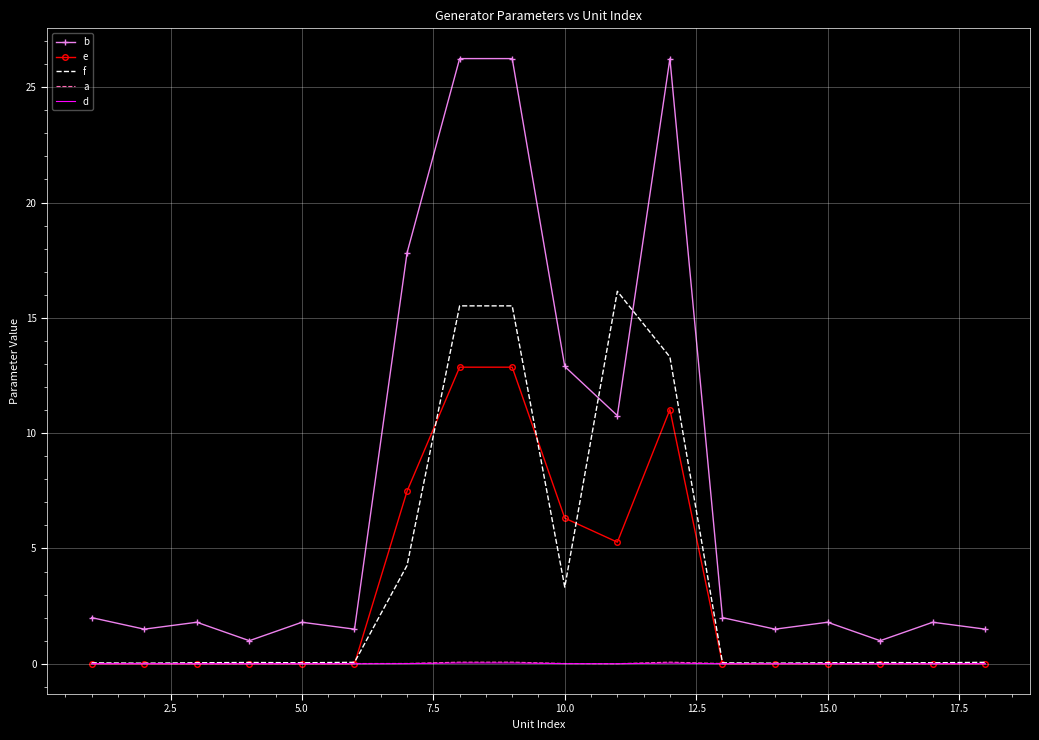

Which series has the largest total across all categories?

b